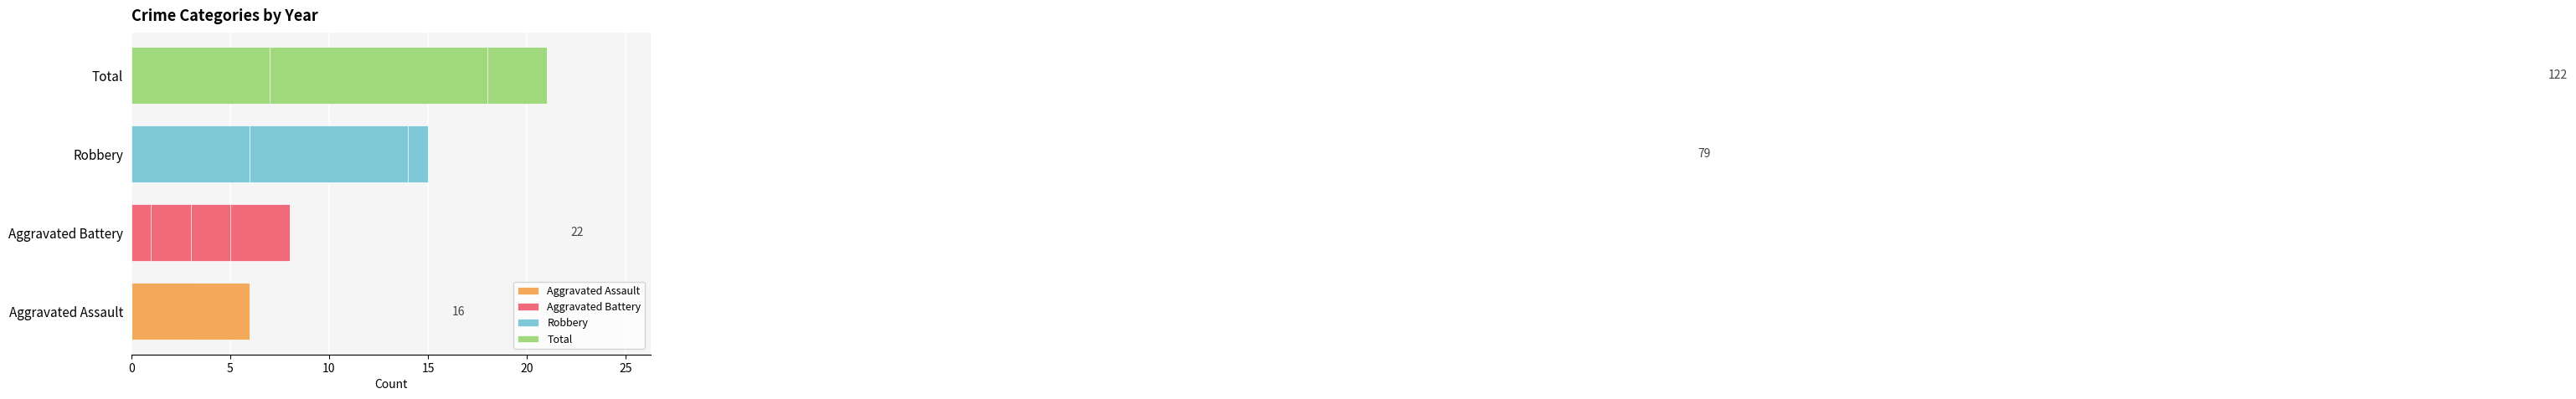

Reading left to right, extract all data points from this chart.

Aggravated Assault: 0	3	3	3	1	6	0	0
Aggravated Battery: 0	1	3	8	1	5	3	1
Robbery: 3	11	11	10	15	9	14	6
Total: 3	15	17	21	20	21	18	7